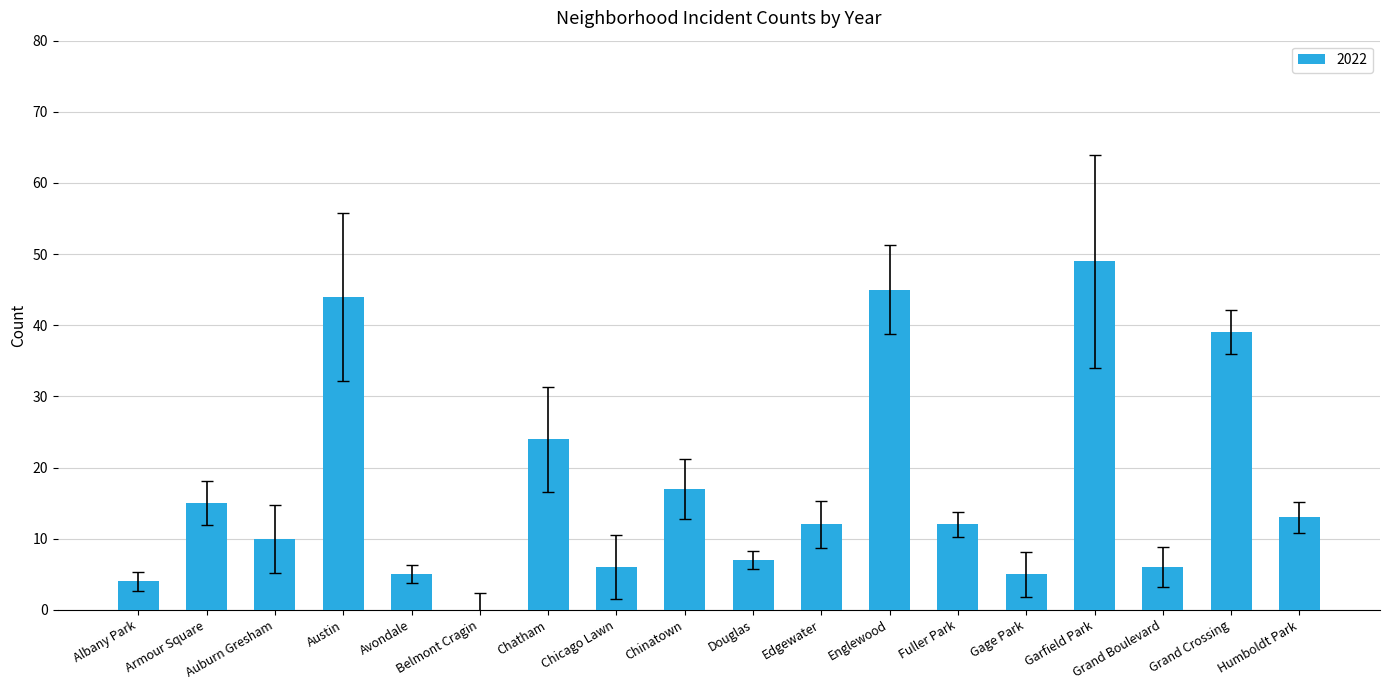

True or false: the data shows 15 at Armour Square.

True